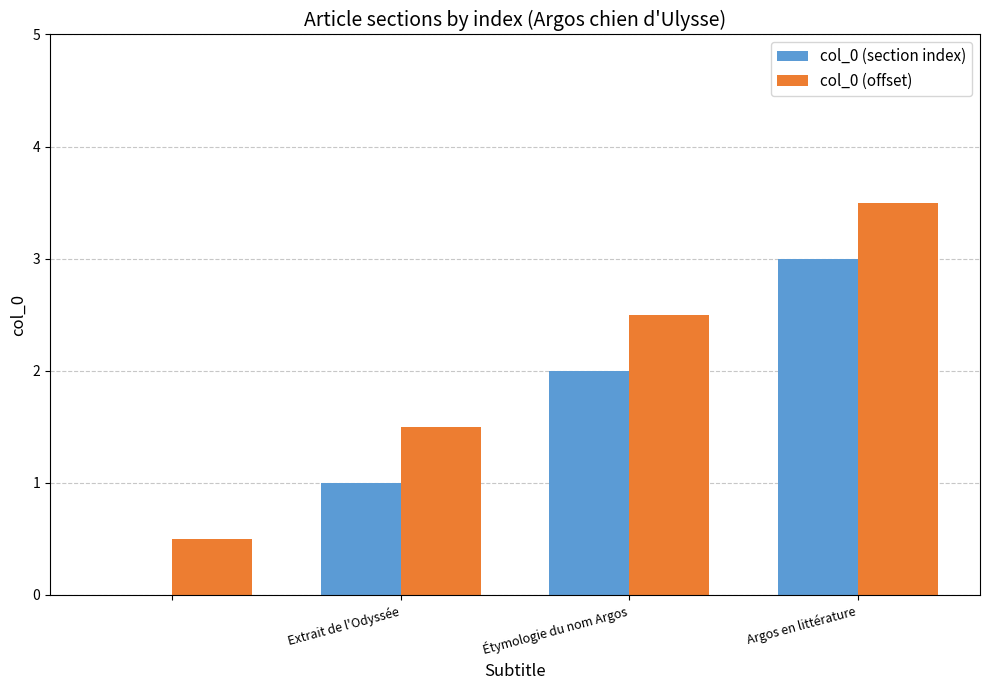

What are all the series names shown in the legend?

col_0 (section index), col_0 (offset)